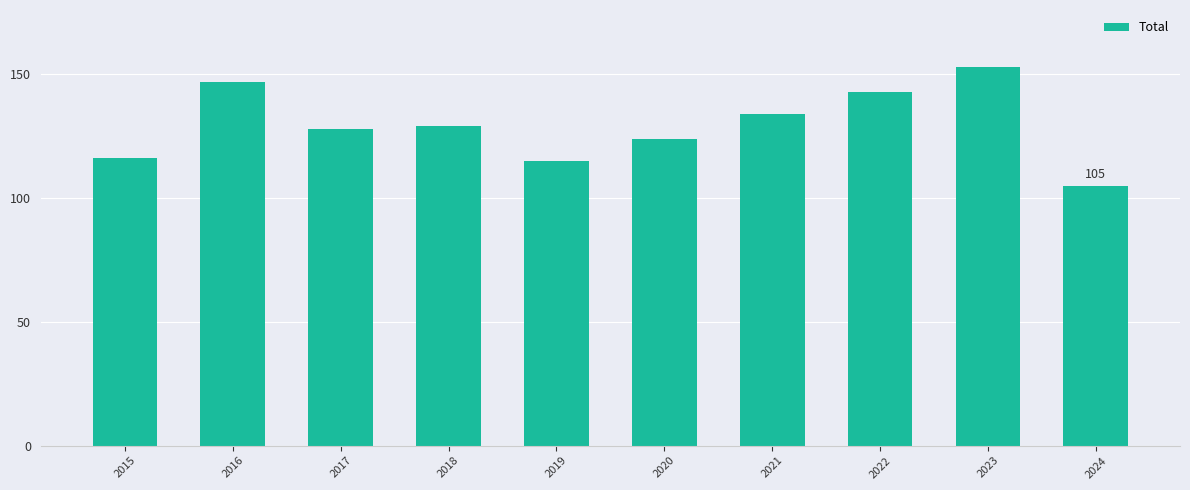

Reading right to left, transcribe all the data shown in this chart.

105	153	143	134	124	115	129	128	147	116